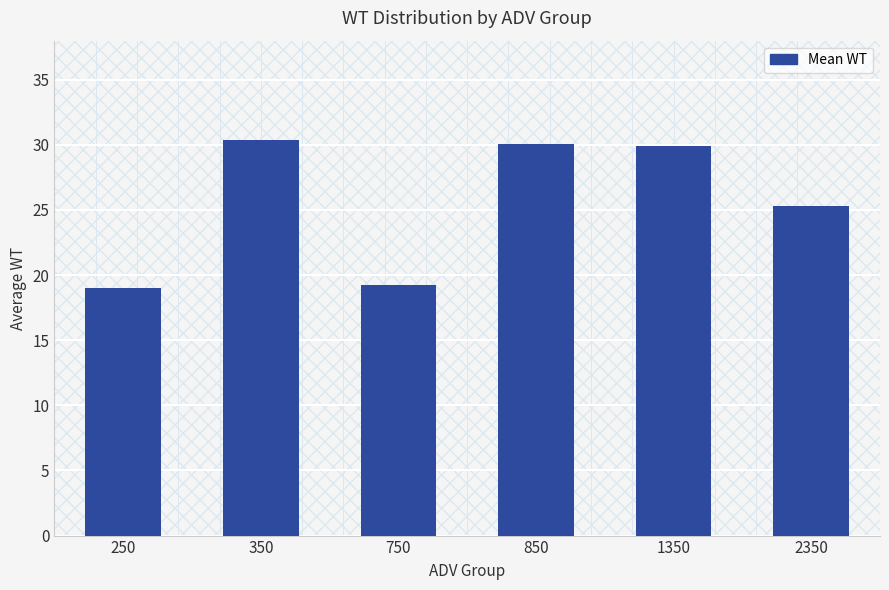

What value does the data have at 850?

30.0